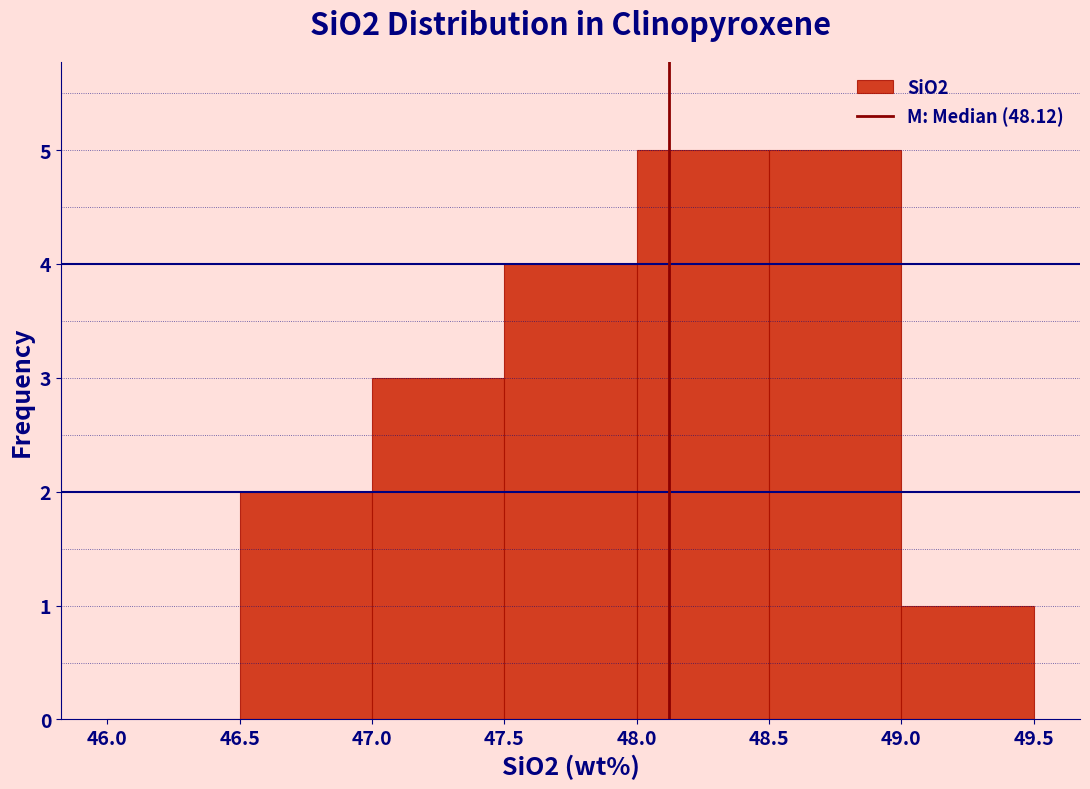

Reading left to right, transcribe this chart: for each bar, give the range it covers on the x-axis and its height. The values are not printed on the chart, so give them approximately, as read against the axis.

46.0 to 46.5: 0
46.5 to 47.0: 2
47.0 to 47.5: 3
47.5 to 48.0: 4
48.0 to 48.5: 5
48.5 to 49.0: 5
49.0 to 49.5: 1